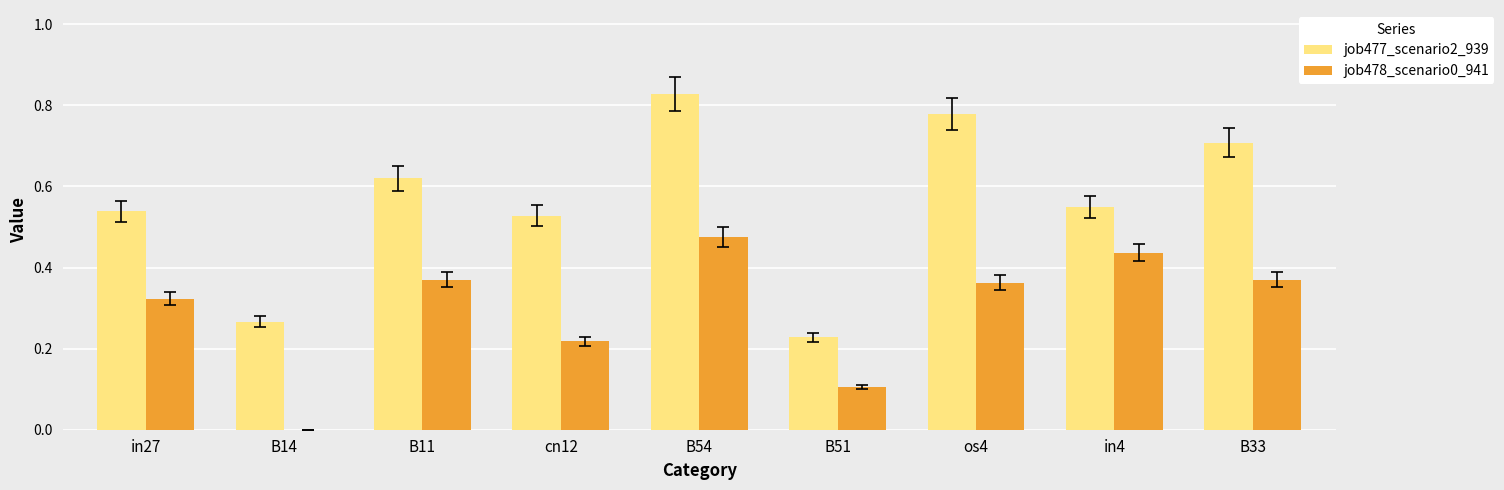

Which series has the largest total across all categories?

job477_scenario2_939